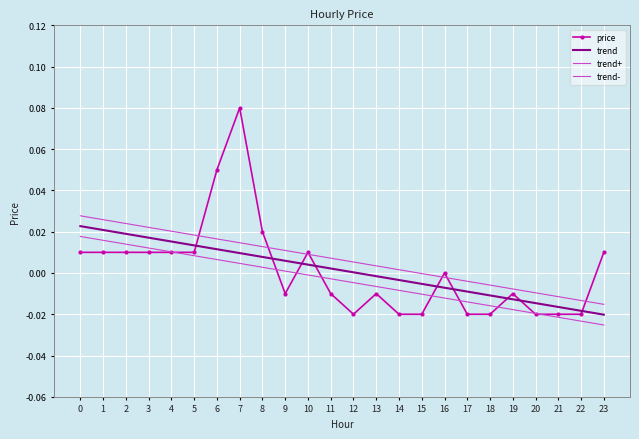

The trend+ series shows 0.0 at 9. True or false?

False